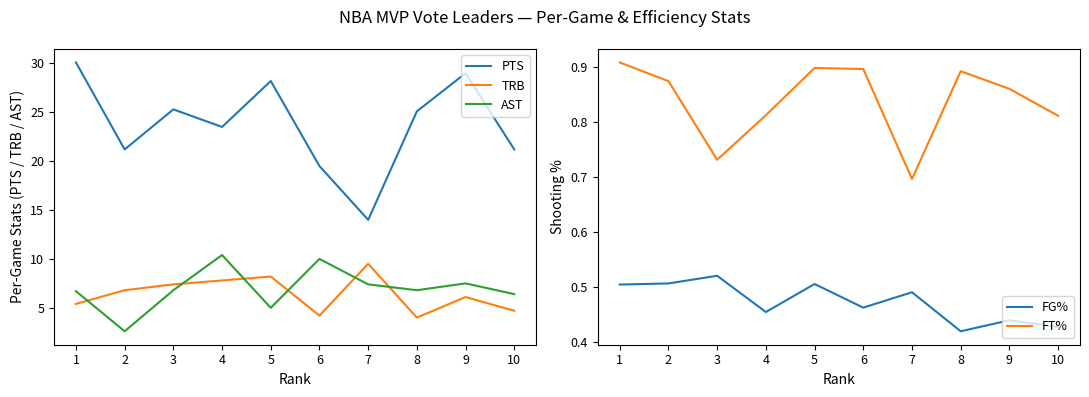

What is the difference between the maximum and second lowest values in the TRB series?

5.3